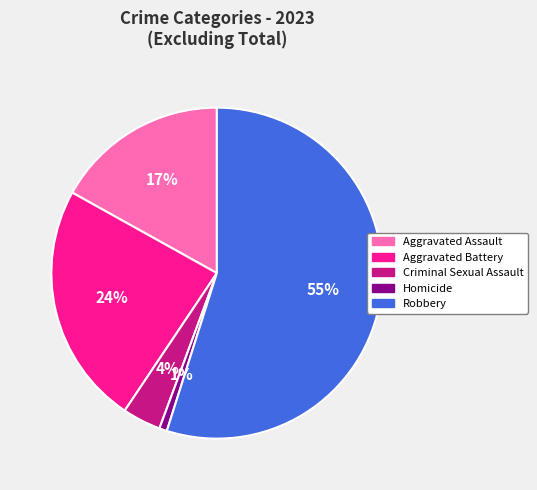

What is the ratio of the value at Aggravated Battery to the value at Robbery?

0.4